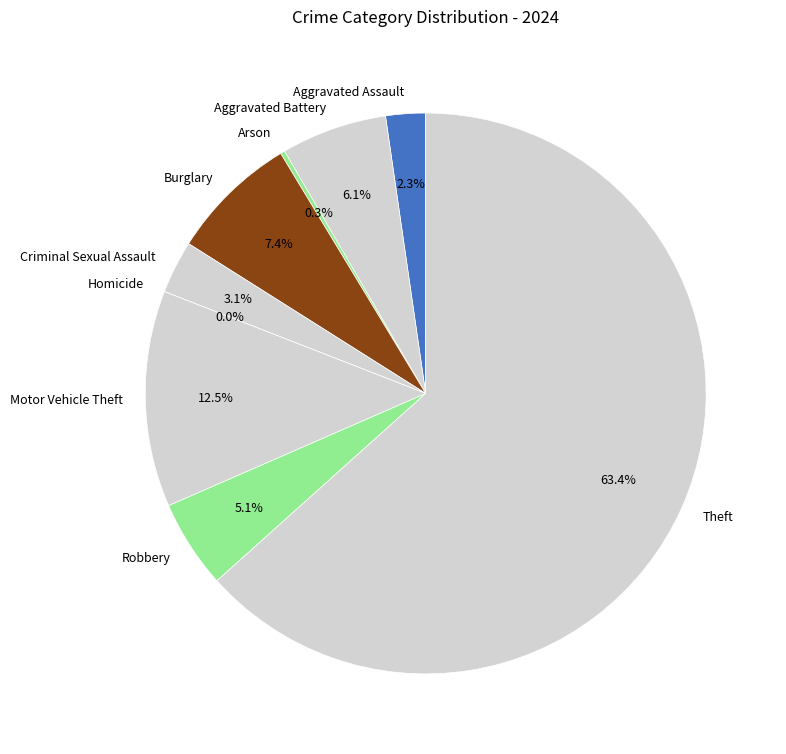

Which has a higher value, Theft or Aggravated Battery?

Theft